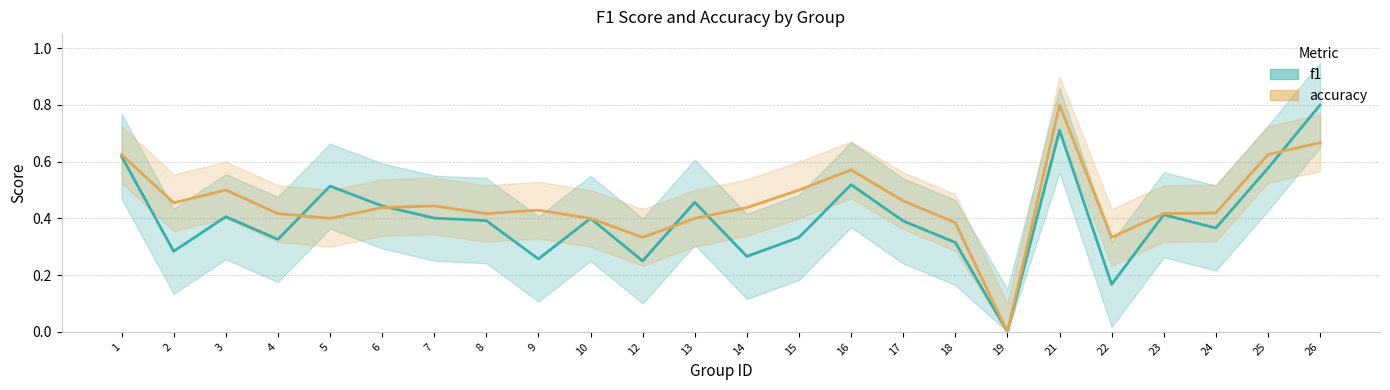

What is the maximum value for accuracy?

0.8